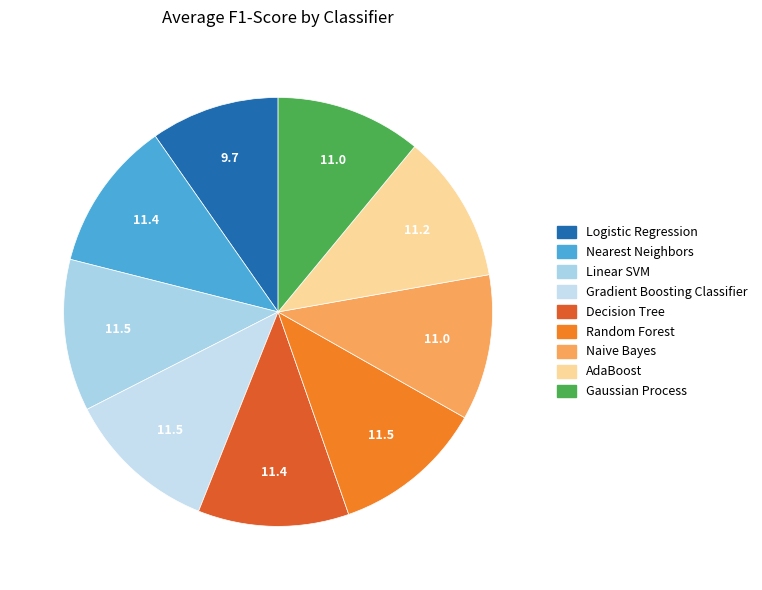

Which category has the smallest portion of the pie?

Logistic Regression